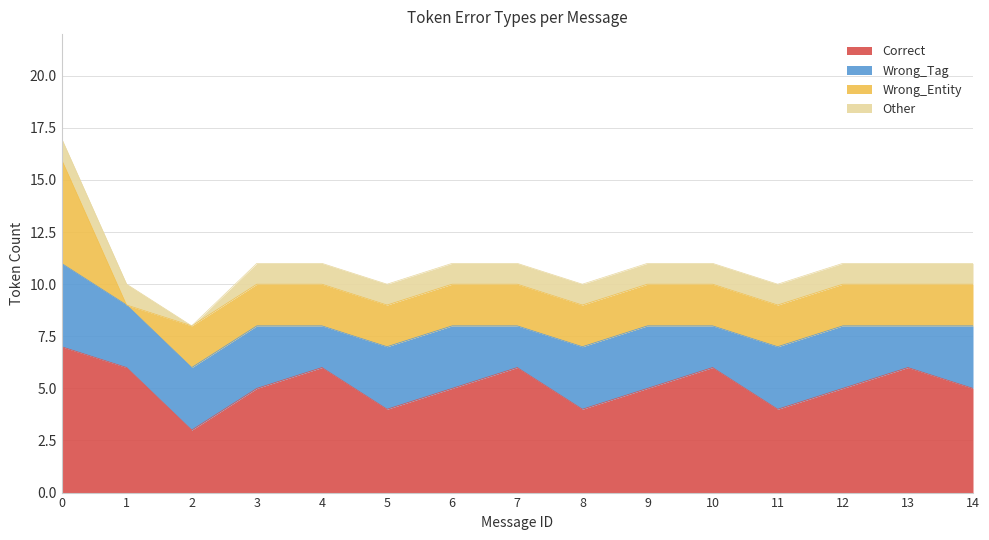

What is the lowest value of the Wrong_Tag series?

2